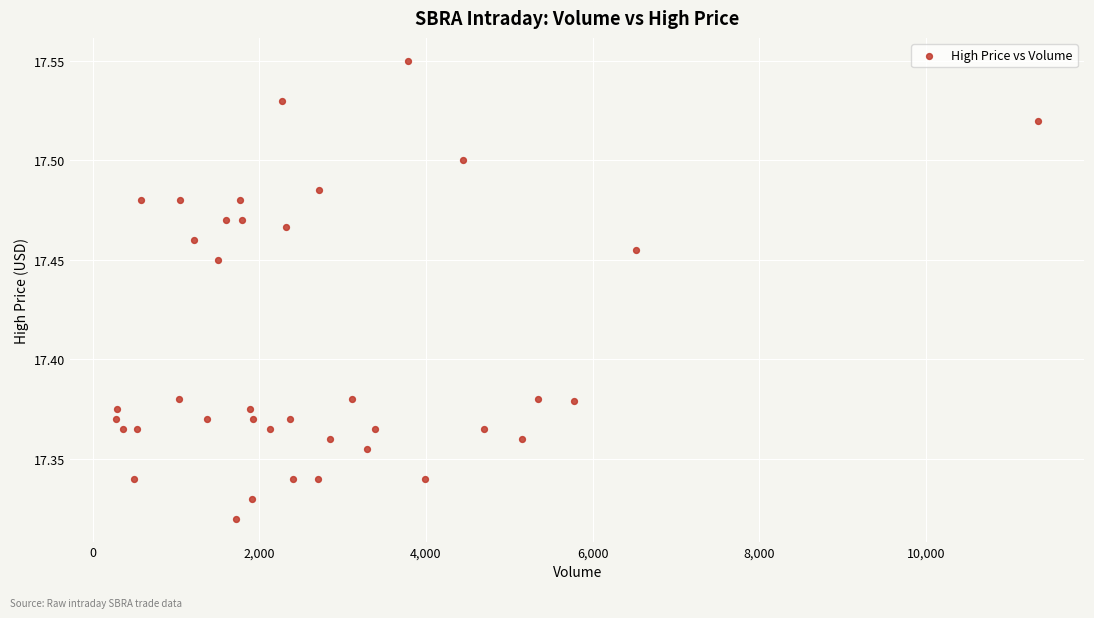

What is the range of X values (max minus min)?

11063.0